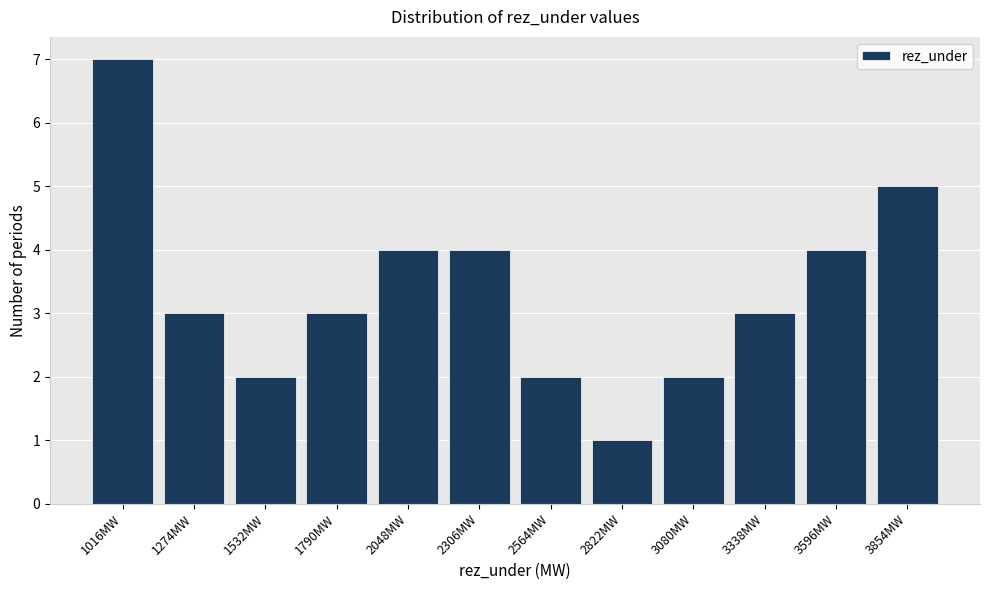

Reading left to right, transcribe this chart: for each bar, give the range it covers on the x-axis and its height. Neither the bar edges nor the heights are printed on the chart, so give them approximately, as read against the axes.

900 to 1150: 7
1150 to 1400: 3
1400 to 1650: 2
1650 to 1900: 3
1900 to 2200: 4
2200 to 2450: 4
2450 to 2700: 2
2700 to 2950: 1
2950 to 3200: 2
3200 to 3450: 3
3450 to 3750: 4
3750 to 4000: 5